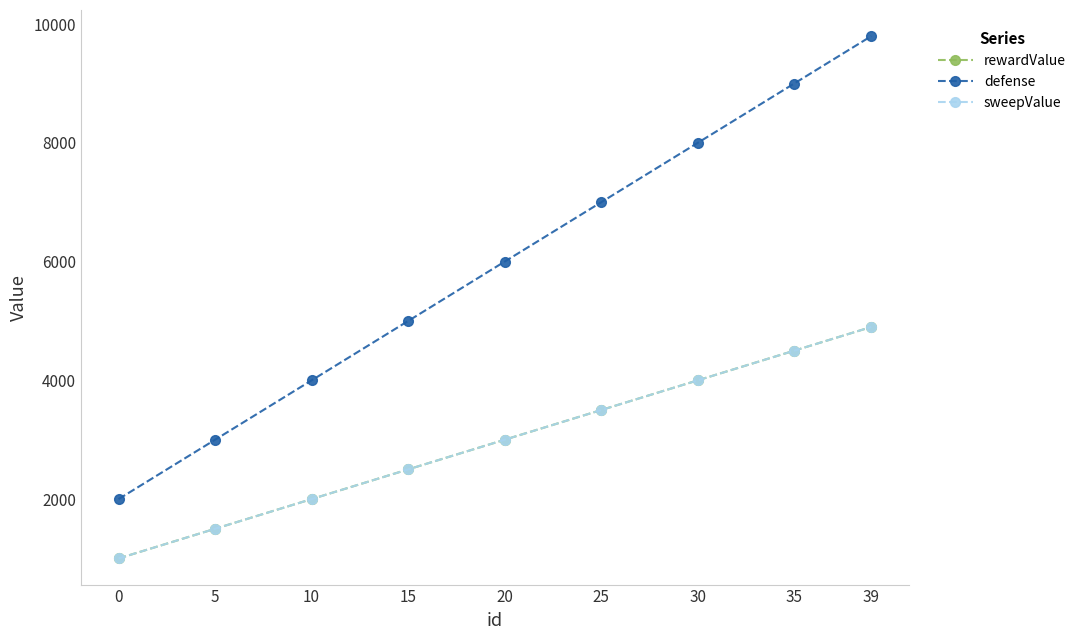

Which series has the largest range (max minus min)?

defense